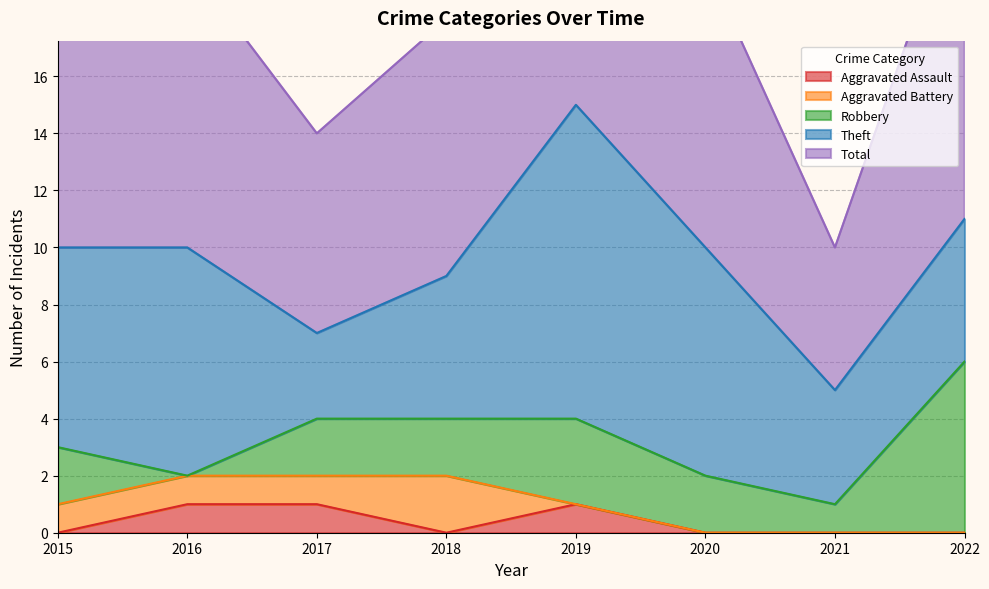

At which label does Total first exceed 10?

2019